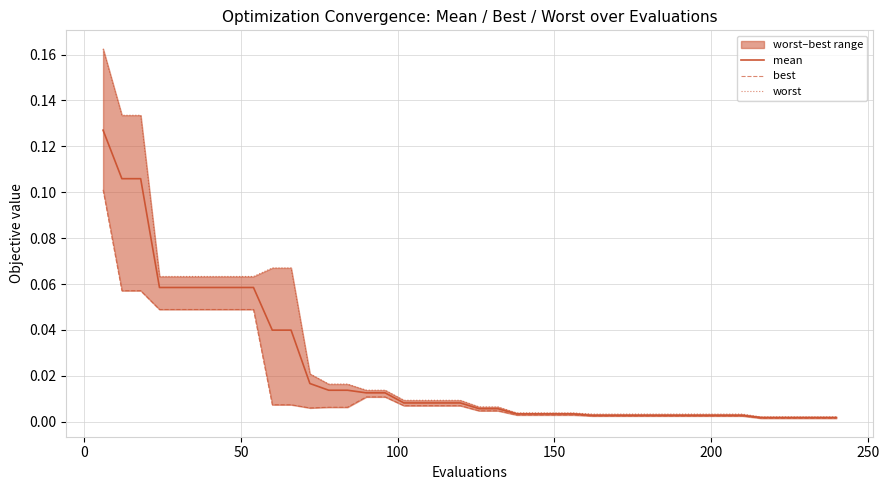

What is the value of the worst point at the 4th from the left?

0.1